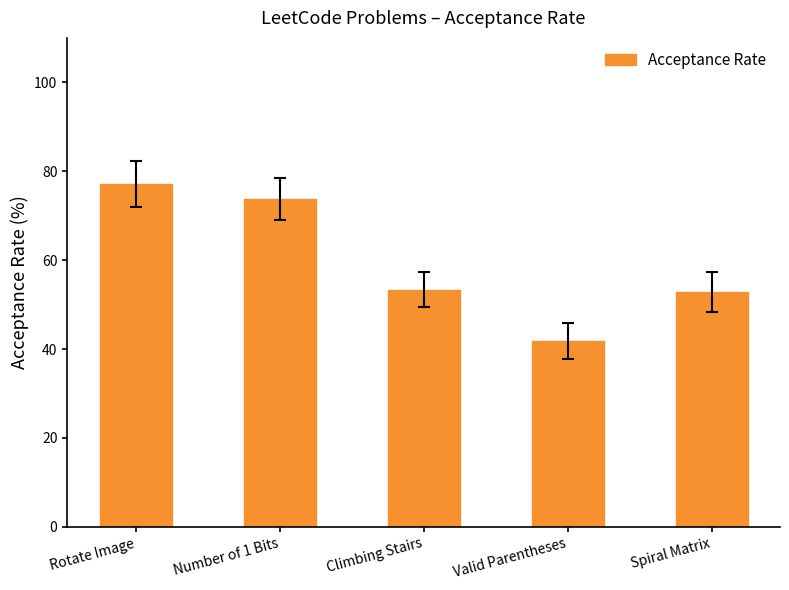

What is the difference between the values at Rotate Image and Climbing Stairs?

23.8